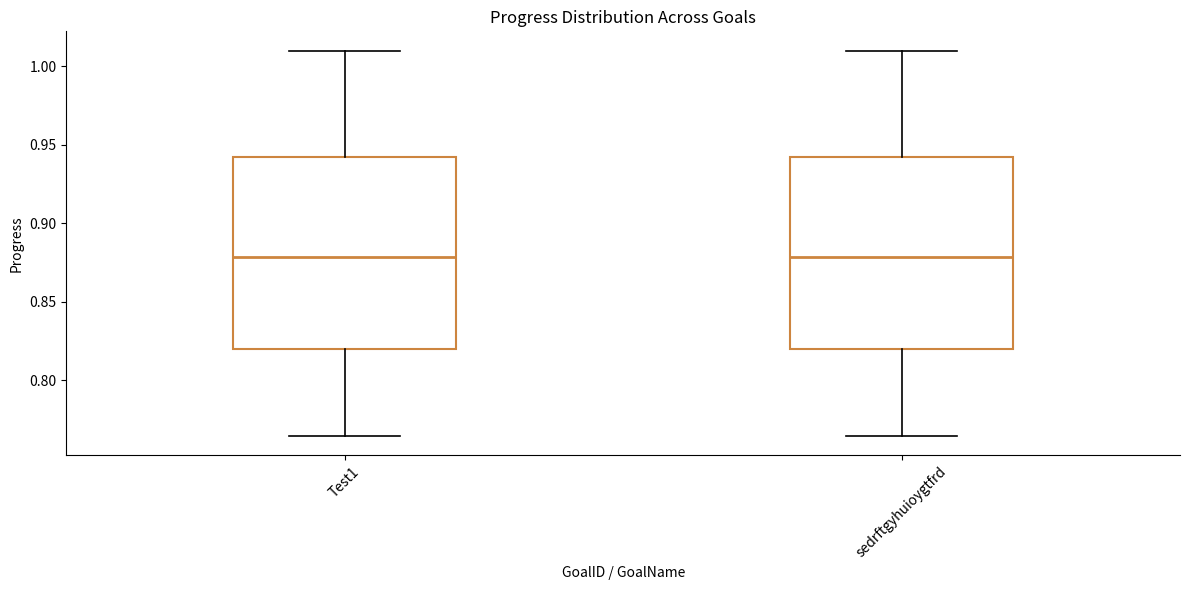

Reading left to right, read every box against the y-axis: the position of its median line, the range the box covers, and the ends of its whiskers. The values are not printed on the chart, so give them approximately, as read against the axis.

Test1: median 0.880, box 0.820 to 0.940, whiskers 0.765 to 1.010
sedrftgyhuioygtfrd: median 0.880, box 0.820 to 0.940, whiskers 0.765 to 1.010